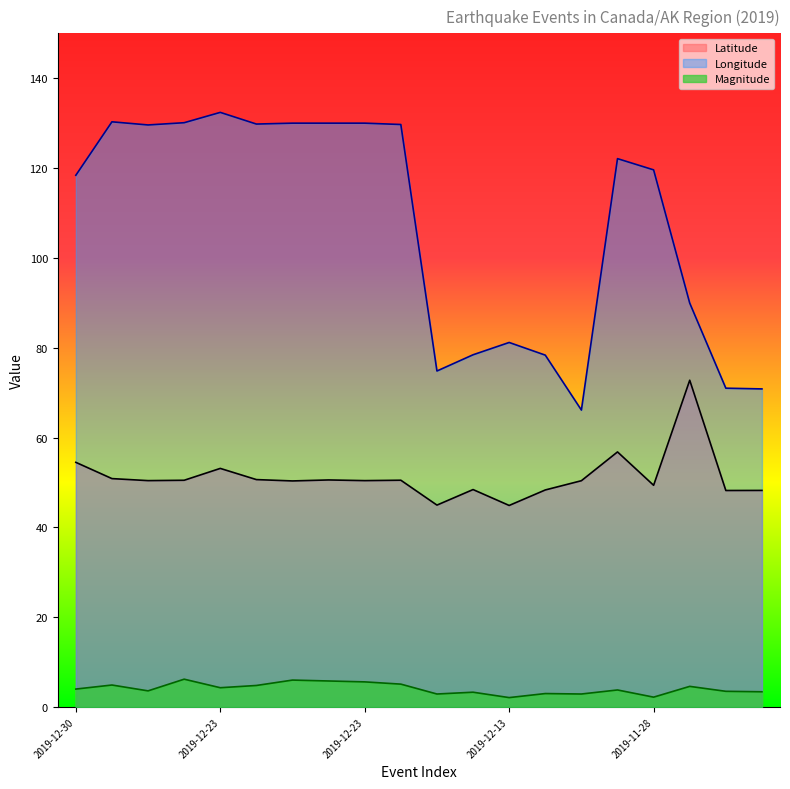

Rank the categories by Longitude value from highest to lowest.

2019-12-23, 2019-12-25, 2019-12-24, 2019-12-23, 2019-12-23, 2019-12-23, 2019-12-23, 2019-12-23, 2019-12-25, 2019-11-30, 2019-11-28, 2019-12-30, 2019-11-20, 2019-12-13, 2019-12-14, 2019-12-10, 2019-12-17, 2019-11-14, 2019-11-12, 2019-12-01